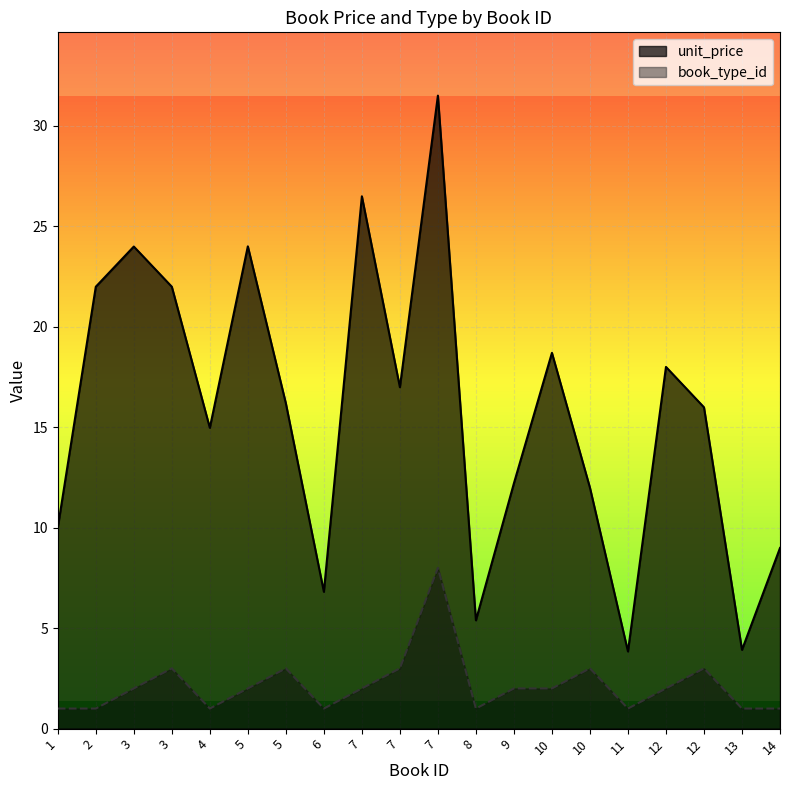

What is the total value across all series at 12?

20.0